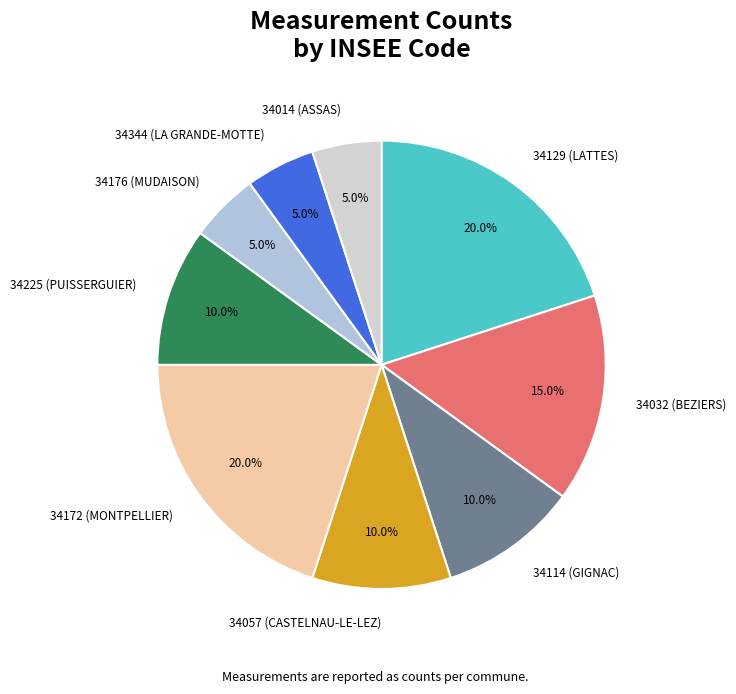

True or false: 34225 (PUISSERGUIER) accounts for 21% of the total.

False